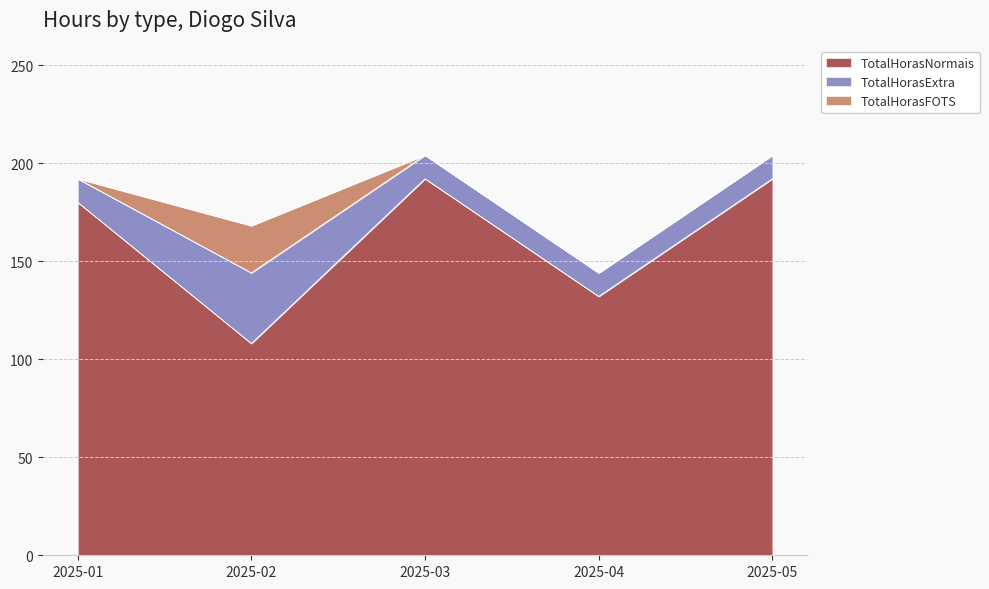

What are all the series names shown in the legend?

TotalHorasNormais, TotalHorasExtra, TotalHorasFOTS